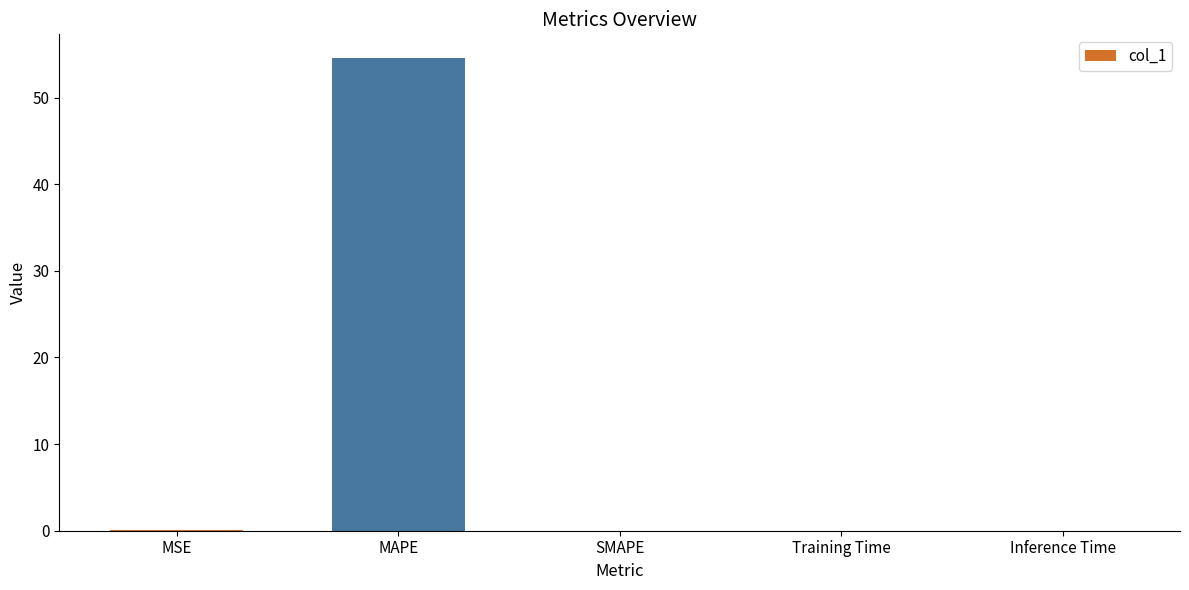

What is the sum of all values?

54.7